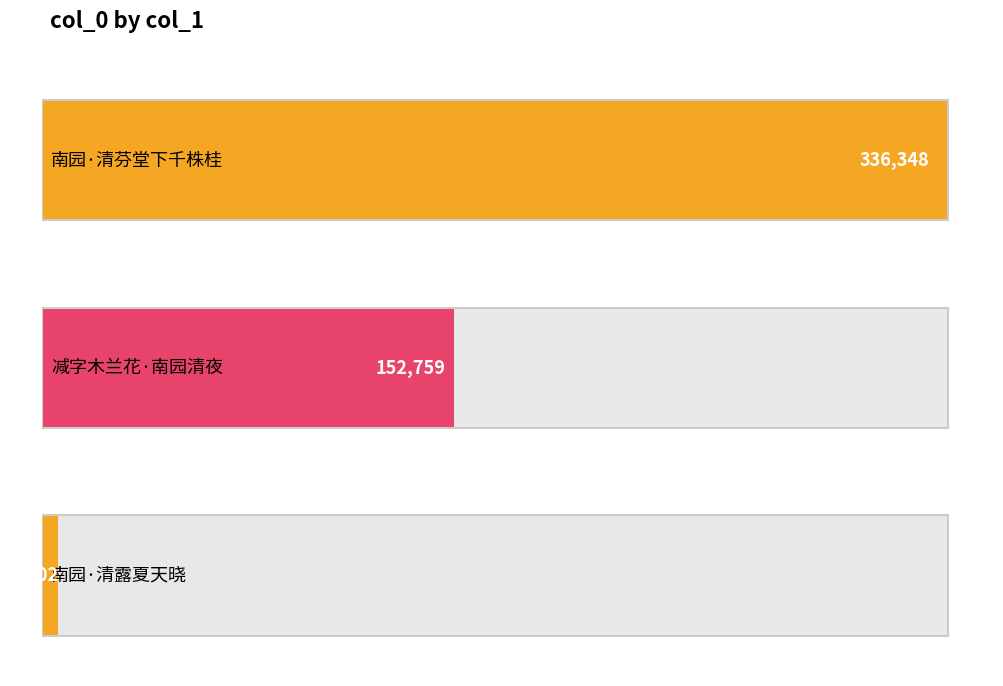

What is the difference between the second highest and minimum values?

146757